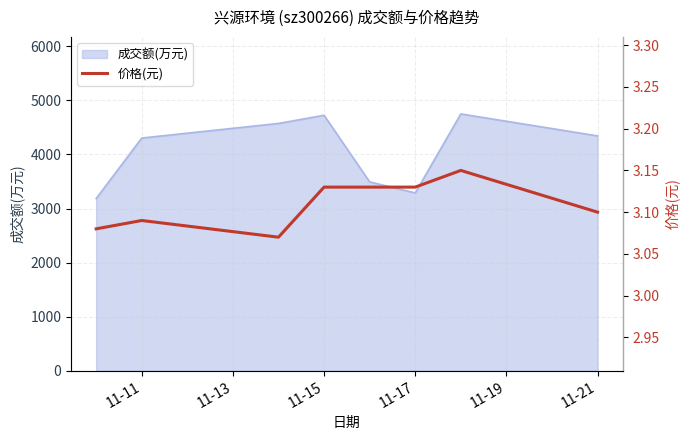

The value of 成交额(万元) at 11-11 is 6135. True or false?

False